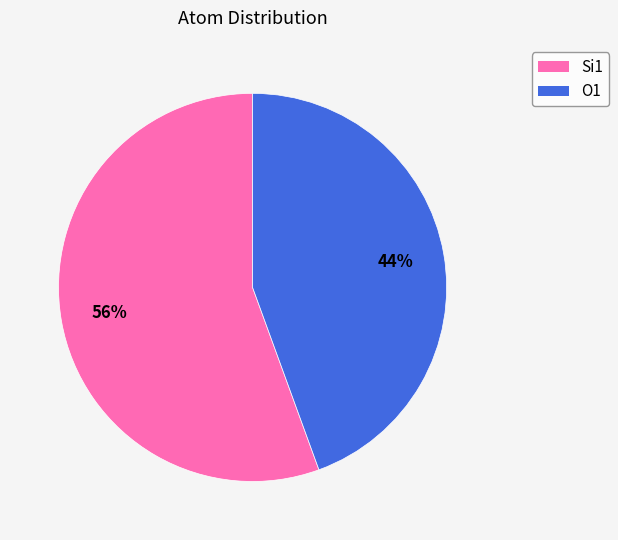

True or false: Si1 accounts for 56% of the total.

True